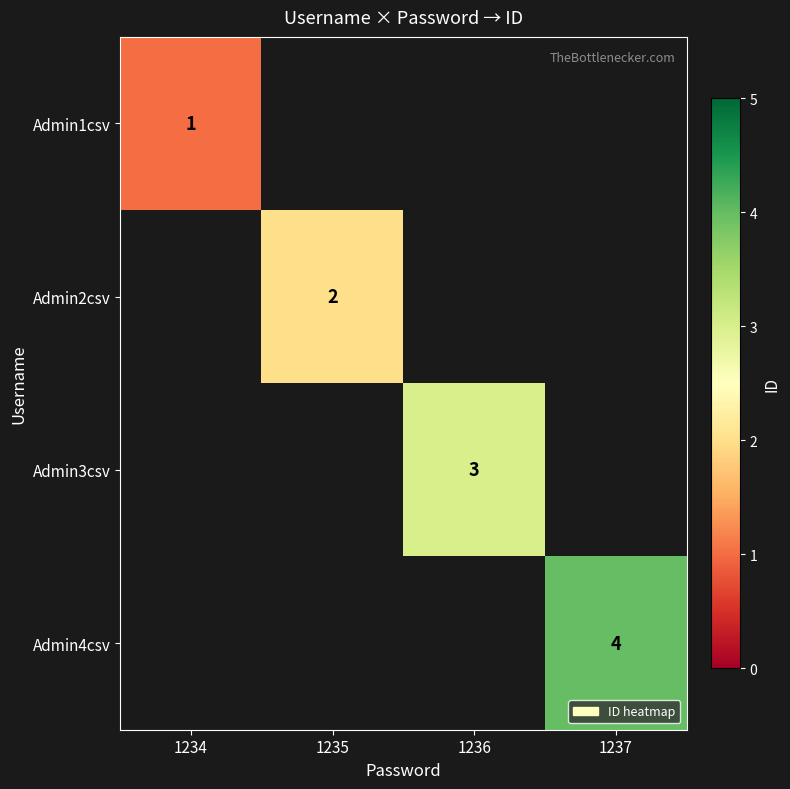

The Admin4csv series shows 4 at 1237. True or false?

True